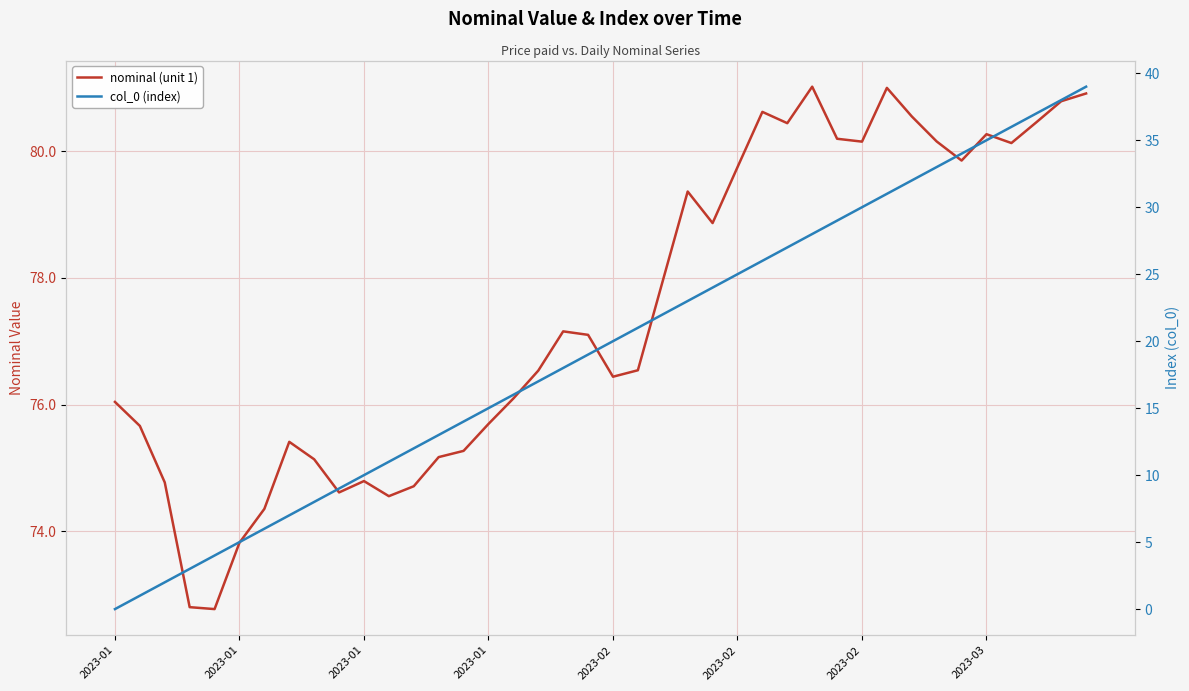

The nominal (unit 1) series shows 15.7 at 17. True or false?

False